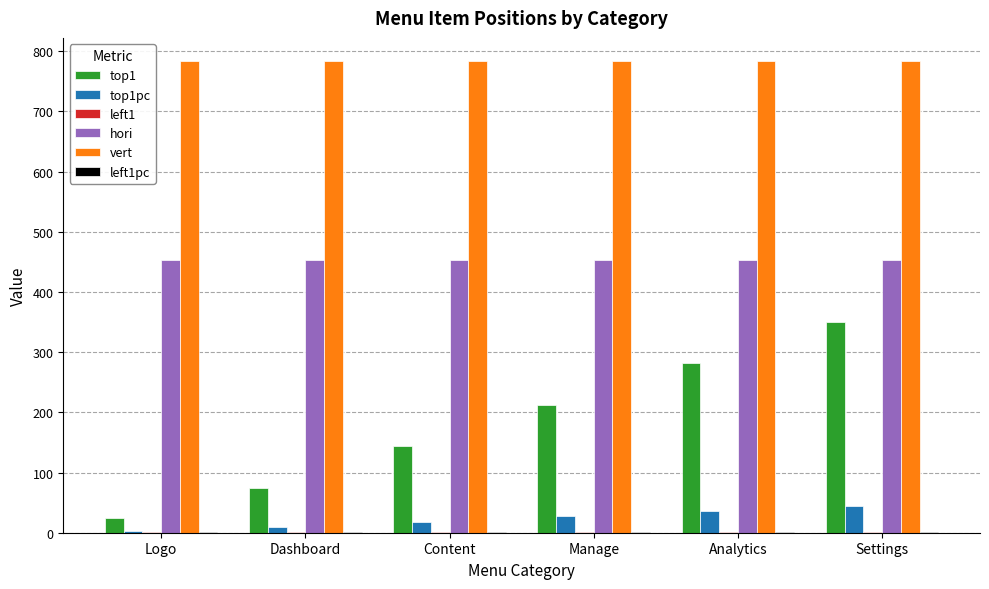

Which series has the widest spread of values?

top1